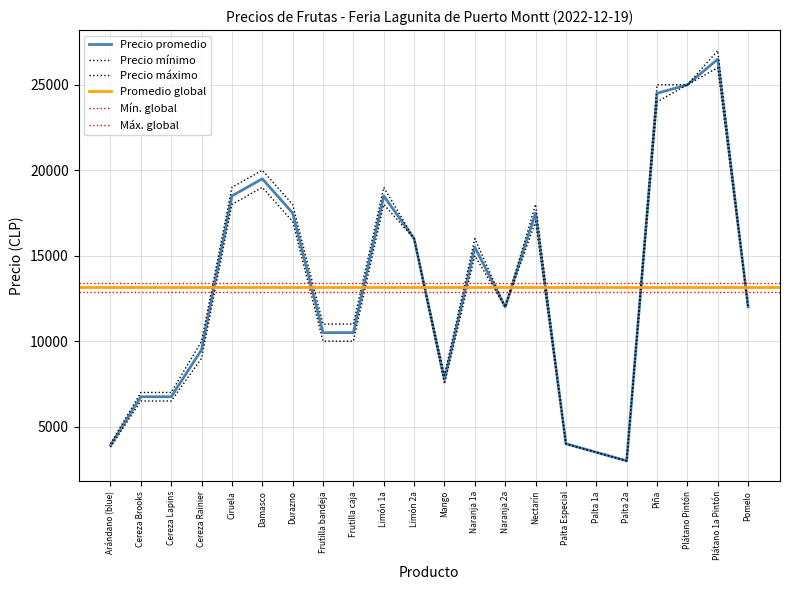

Does the chart have visible grid lines?

Yes